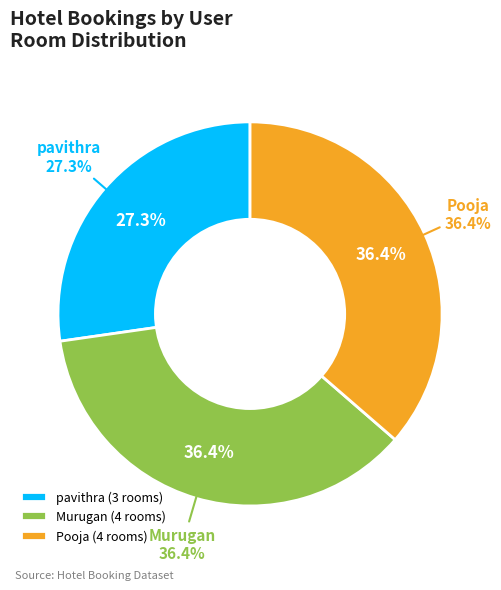

Do Pooja and Murugan together represent more than half of the pie?

Yes